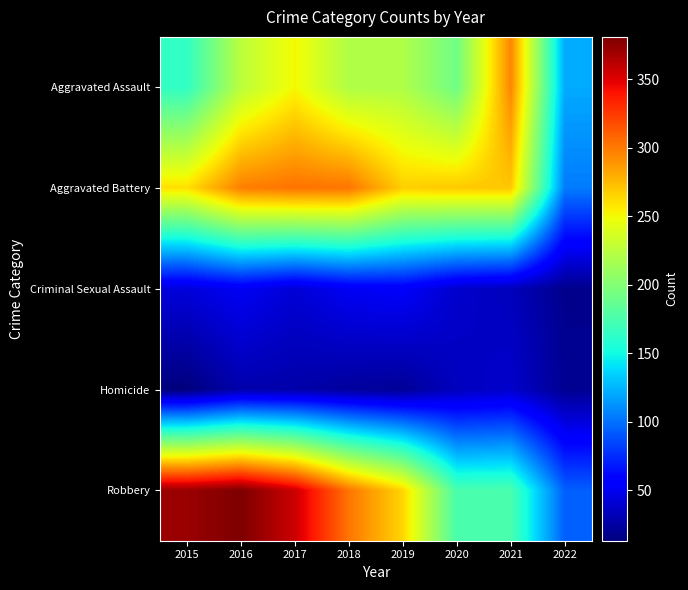

Reading left to right, transcribe all the data shown in this chart.

Aggravated Assault: 2015=164	2016=225	2017=251	2018=220	2019=220	2020=192	2021=295	2022=121
Aggravated Battery: 2015=260	2016=298	2017=303	2018=302	2019=267	2020=269	2021=270	2022=104
Criminal Sexual Assault: 2015=43	2016=51	2017=41	2018=51	2019=54	2020=38	2021=33	2022=18
Homicide: 2015=13	2016=28	2017=27	2018=23	2019=21	2020=34	2021=38	2022=20
Robbery: 2015=372	2016=381	2017=356	2018=302	2019=264	2020=174	2021=175	2022=94